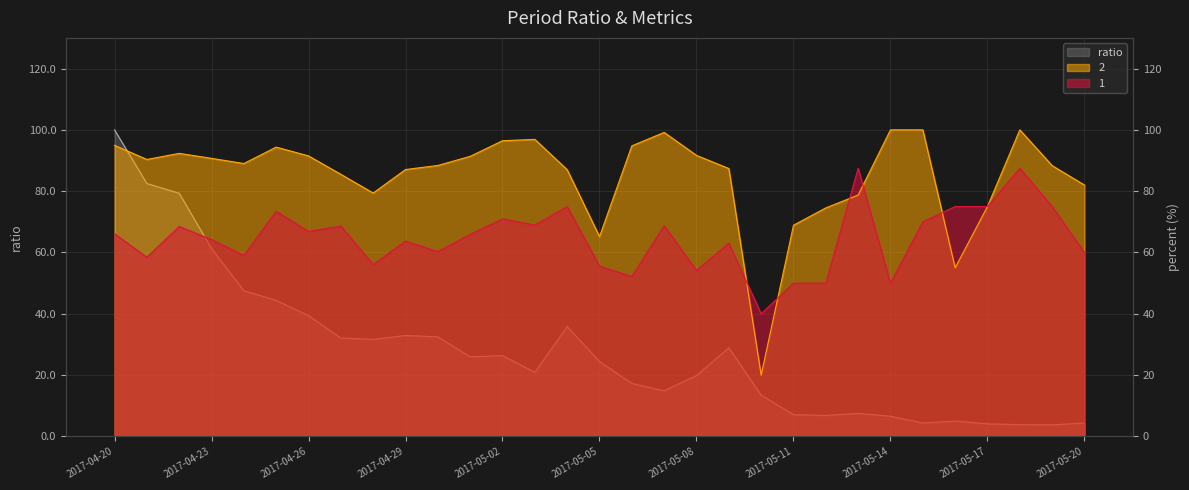

Which label corresponds to the smallest value in the chart?

2017-05-19